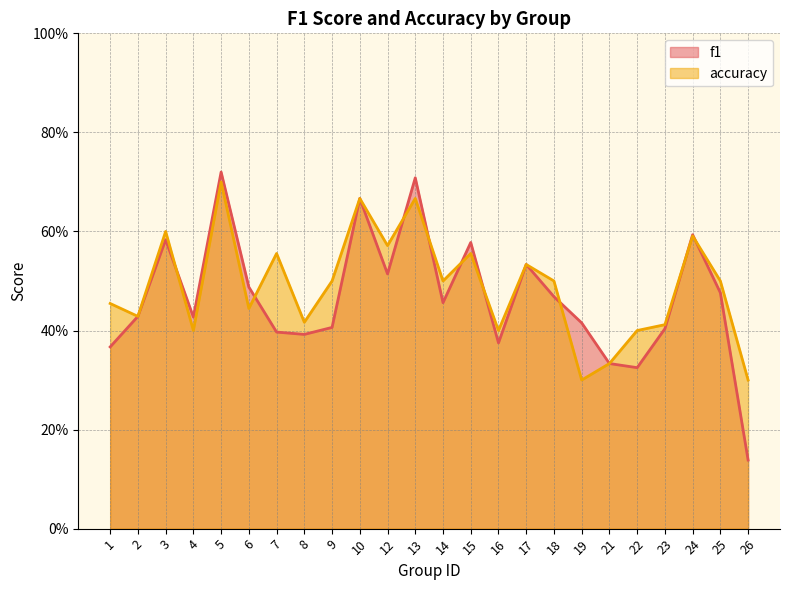

The value of f1 at 2 is 0.4. True or false?

True